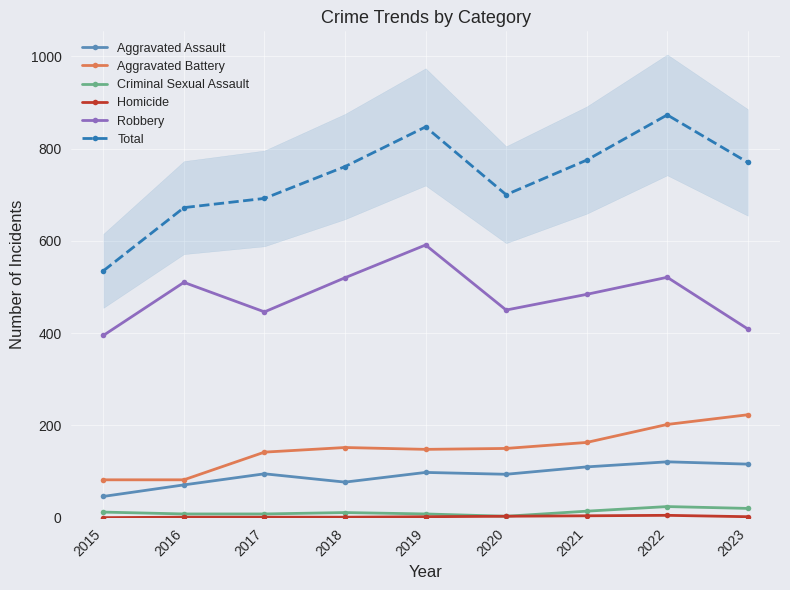

Which series has the largest range (max minus min)?

Total